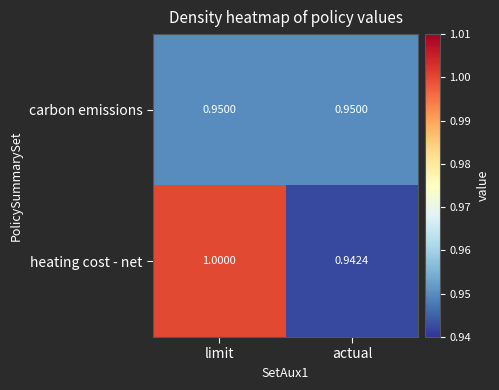

At which category does the chart reach its peak across all series?

limit